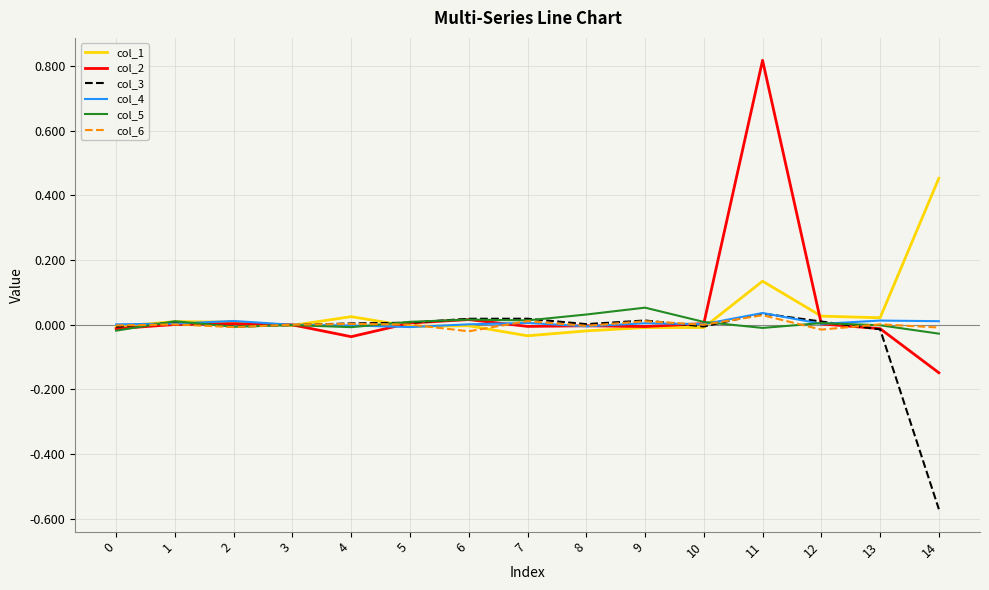

Is the value of col_1 at 14 greater than the value of col_5 at 7?

Yes